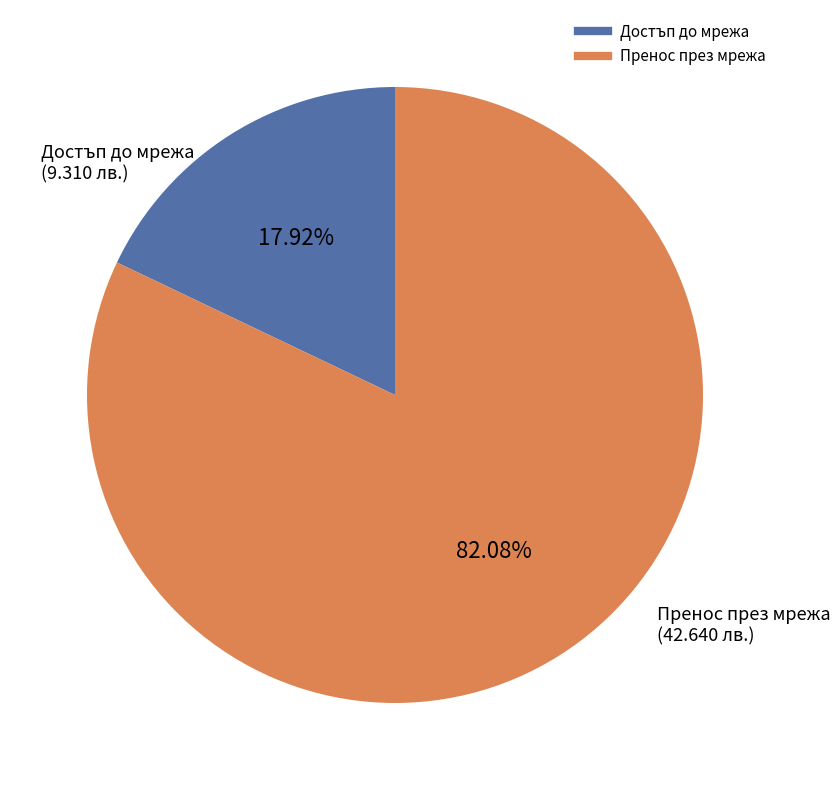

Is there any slice that represents more than half of the pie?

Yes